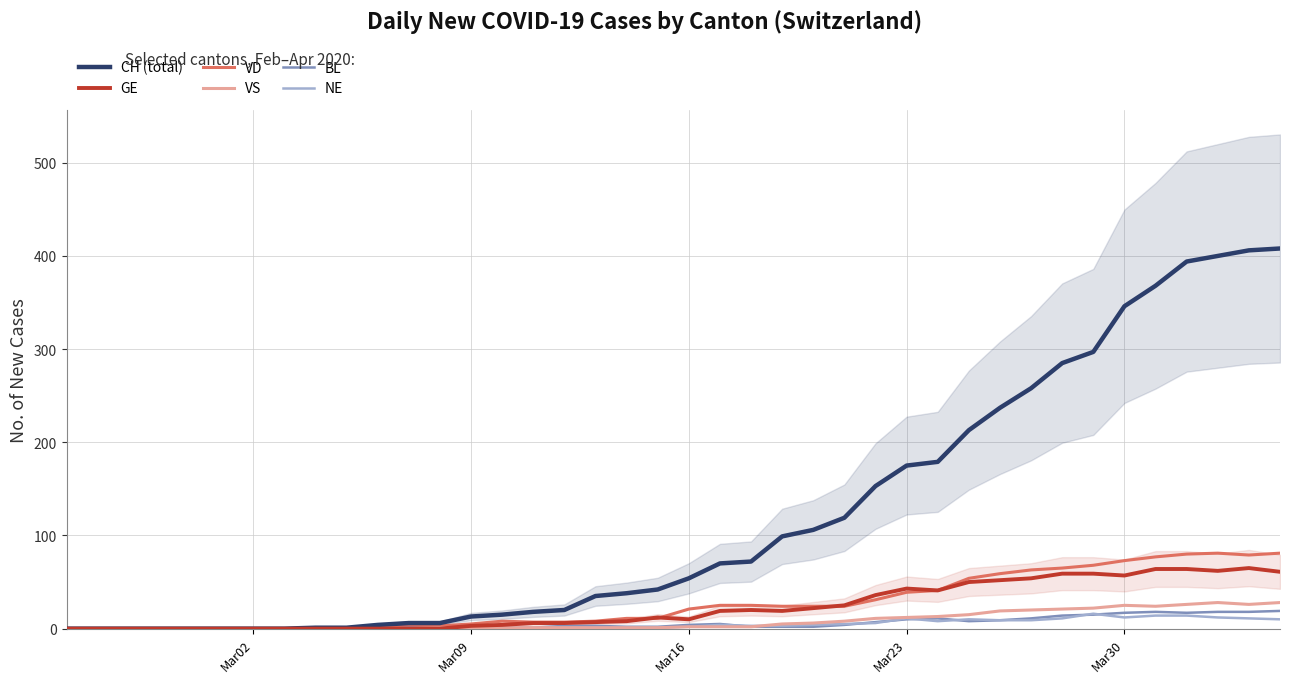

What is the value of the GE point at the 36th from the left?

64